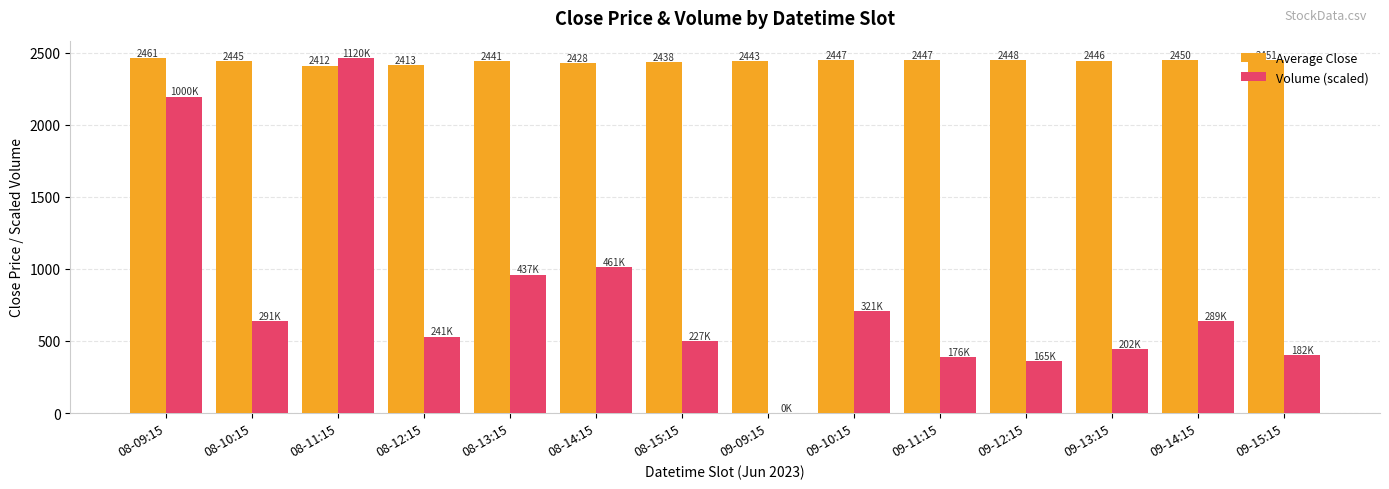

The value of Volume (scaled) at 08-13:15 is 1330.9. True or false?

False